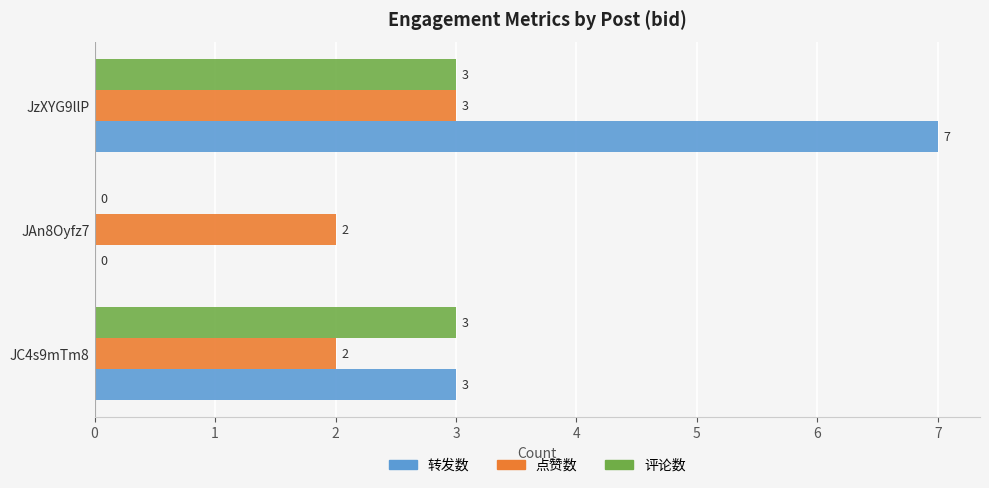

How many 评论数 values are between 0 and 3?

3